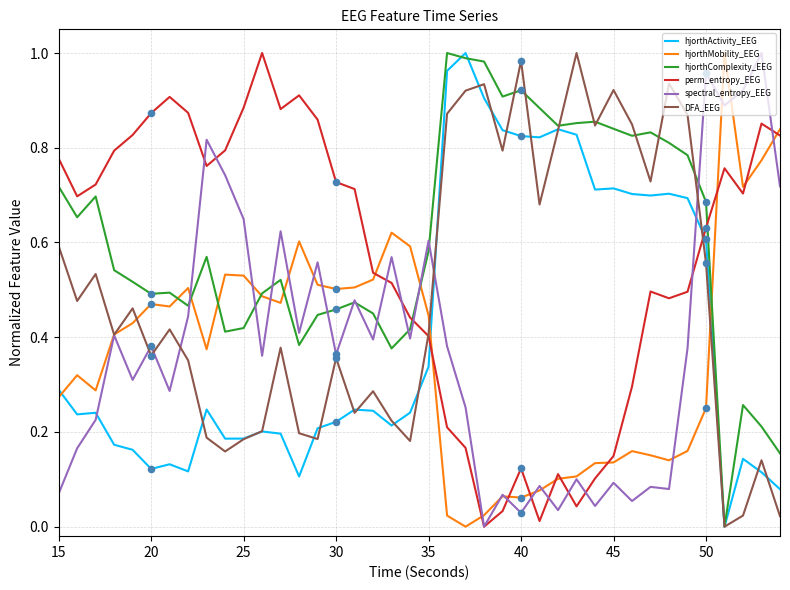

Which series has the largest total across all categories?

hjorthComplexity_EEG